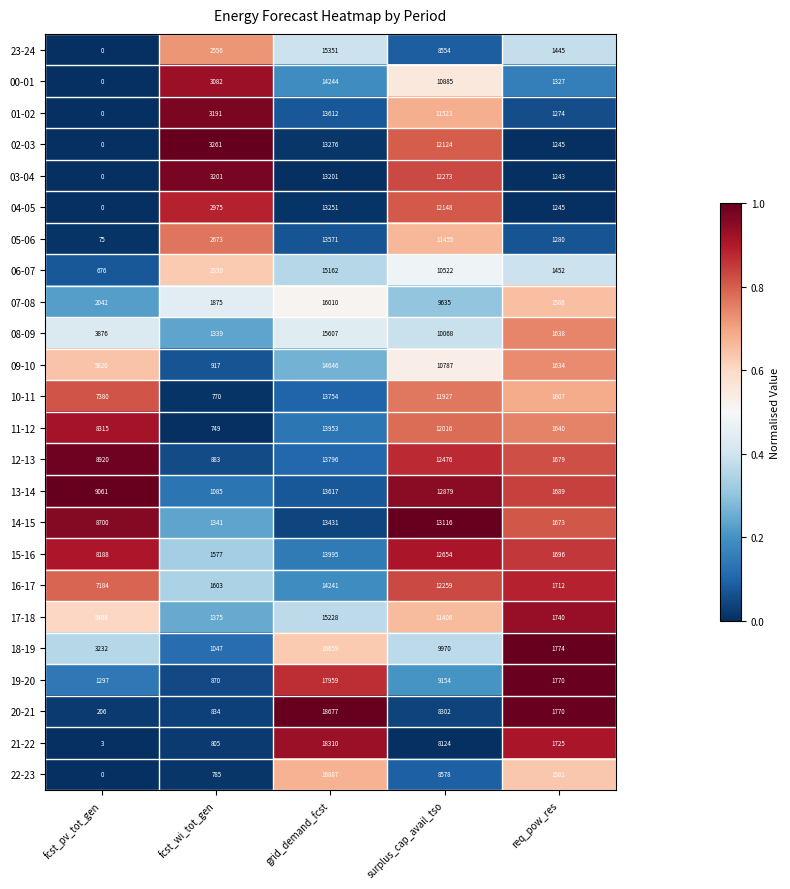

Which label corresponds to the largest value in the chart?

grid_demand_fcst